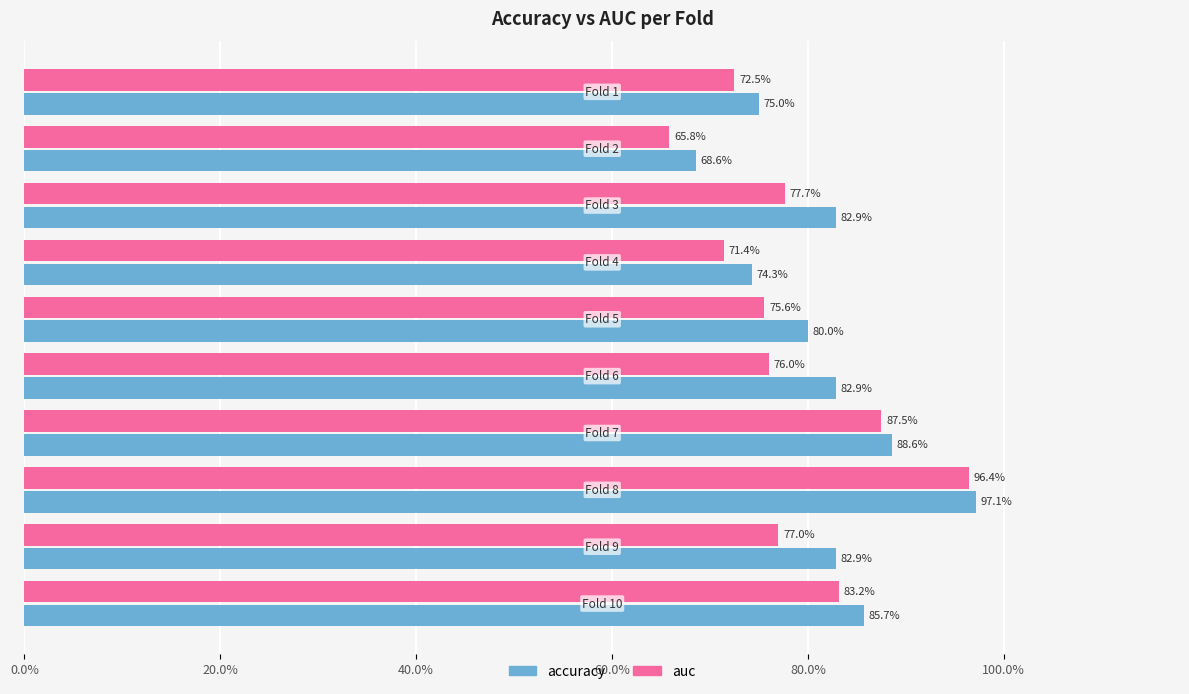

What are all the series names shown in the legend?

accuracy, auc